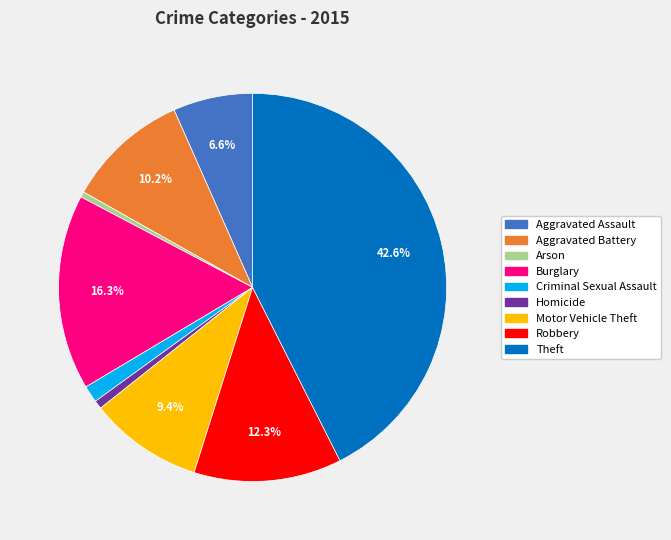

What percentage do Robbery and Aggravated Battery together represent?

22.5%